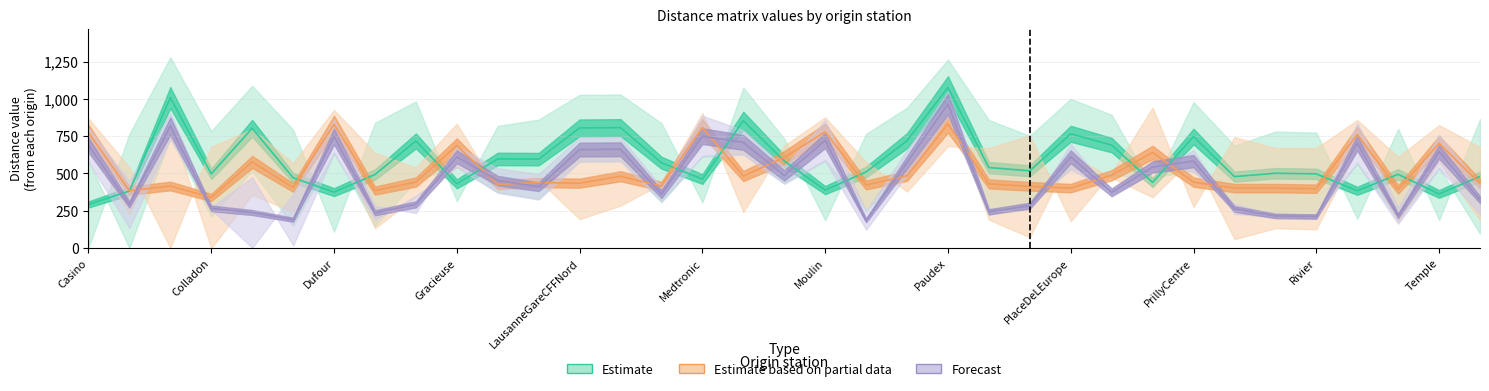

In Chauderon, how many points are lower than both neighbors (excluding endpoints)?

12